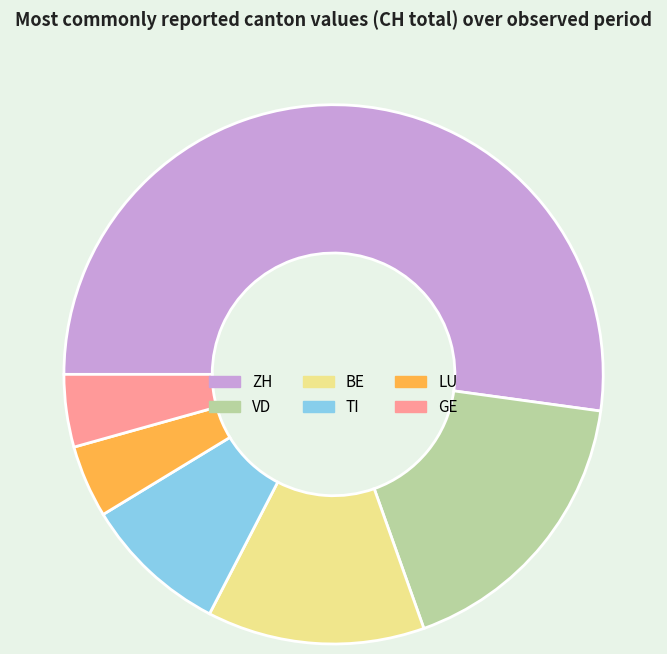

Do GE and LU together represent more than half of the pie?

No